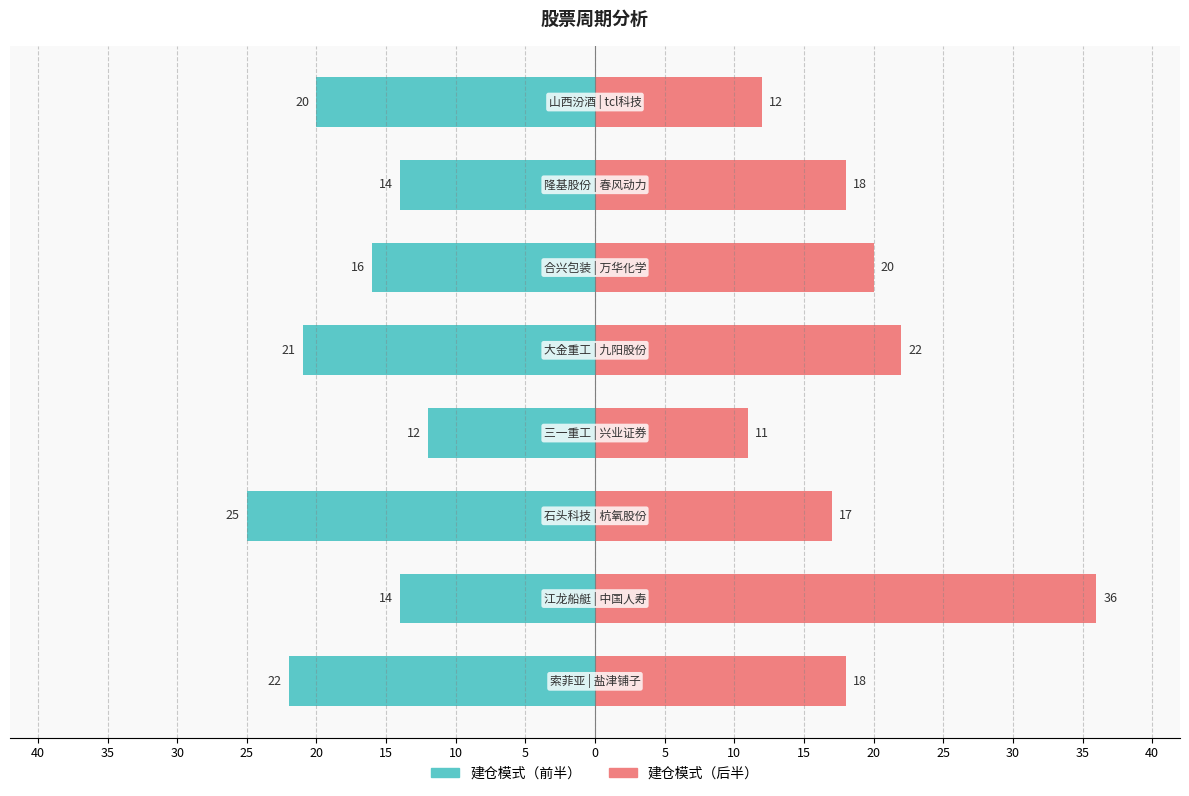

Which series has the largest range (max minus min)?

建仓模式（后半）